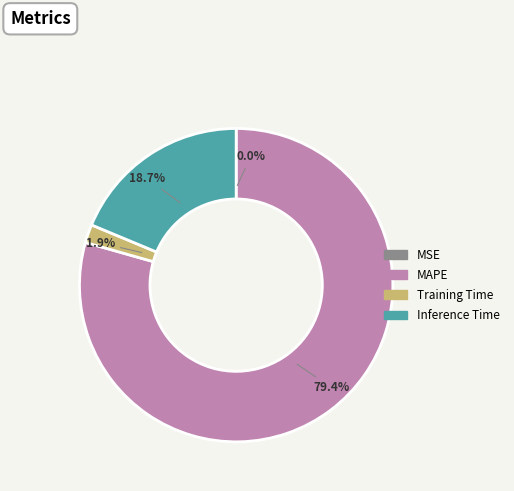

Is there a majority slice in this chart?

Yes